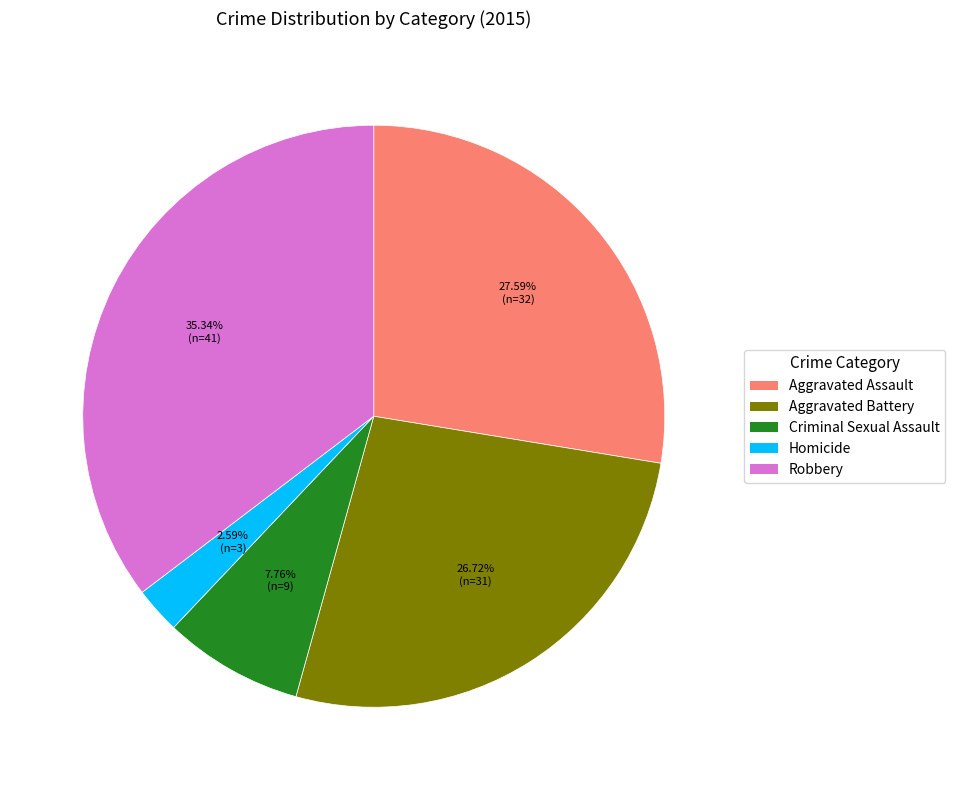

The Criminal Sexual Assault slice represents 8% of the pie. True or false?

True